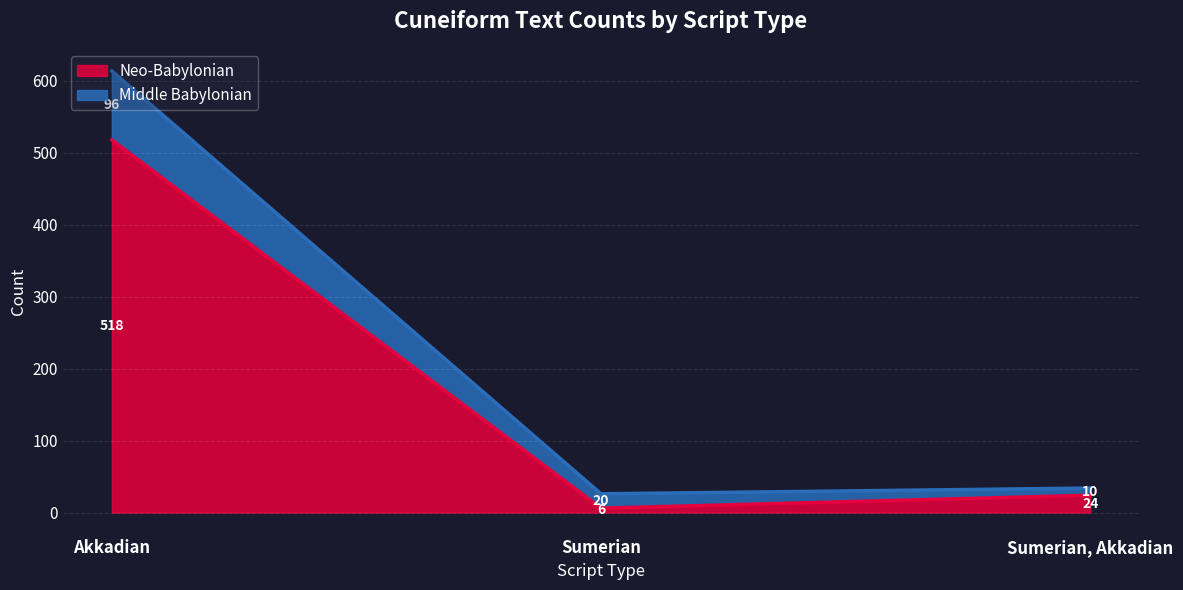

What are all the series names shown in the legend?

Neo-Babylonian, Middle Babylonian